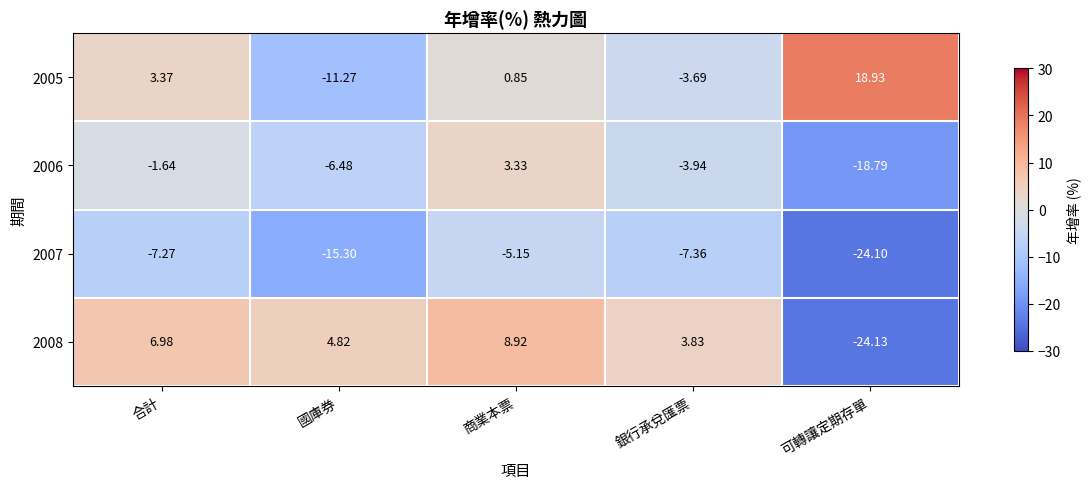

Which series has the largest total across all categories?

2005